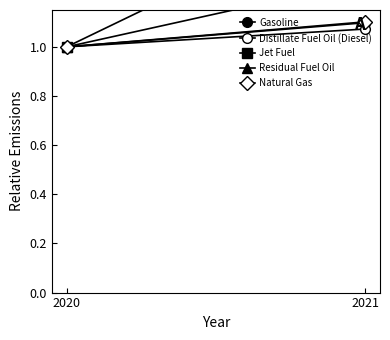

What is the difference between the Distillate Fuel Oil (Diesel) values at 2020 and 2021?

0.1